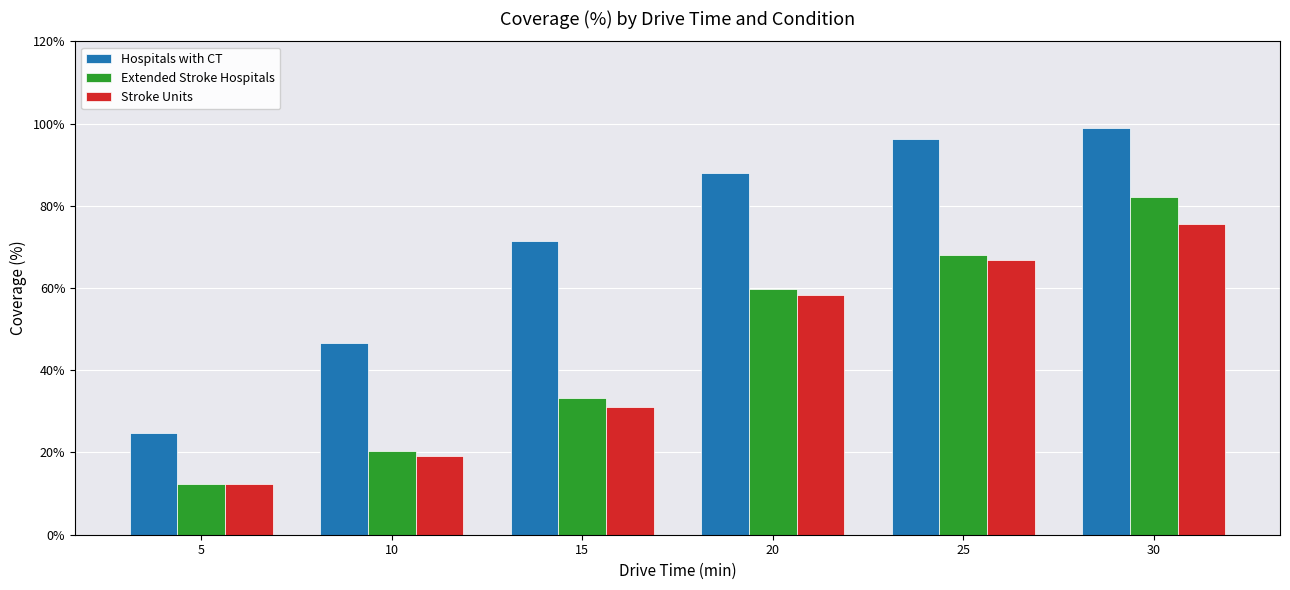

The value of Stroke Units at 30 is 75.6. True or false?

True